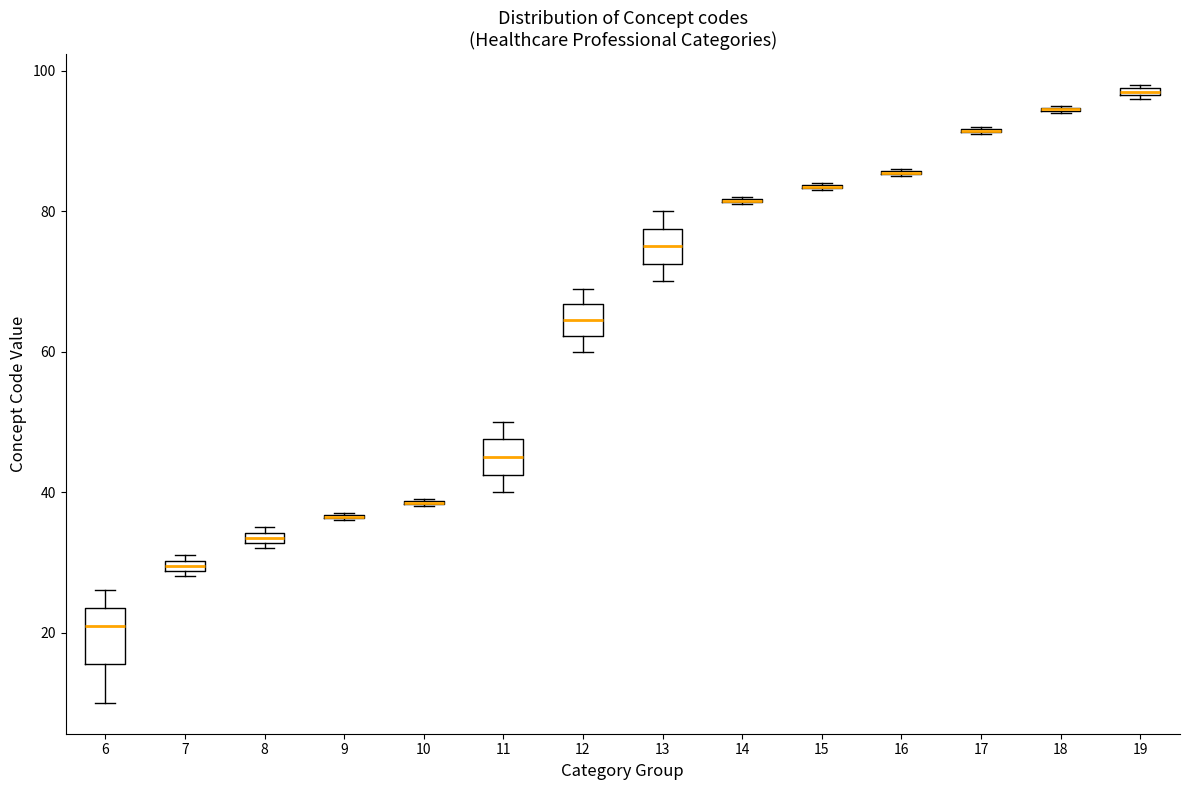

Which box is the tallest, from its lower edge to its upper edge?

6